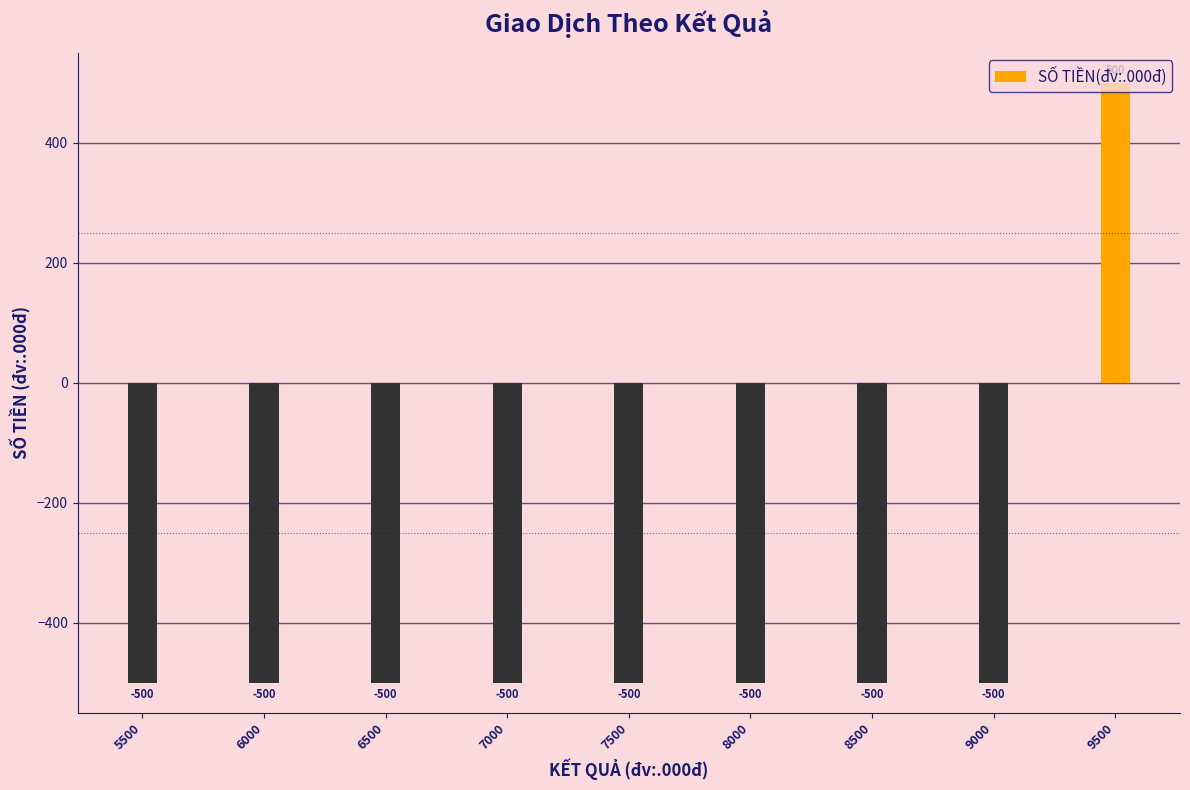

How many bars are there in total?

9